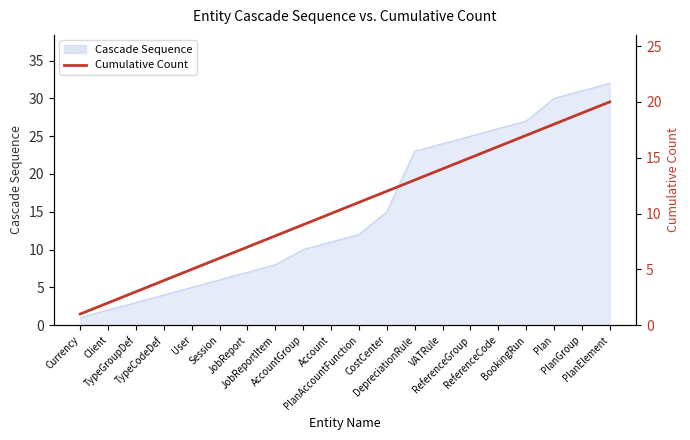

The value at User is 5. True or false?

True